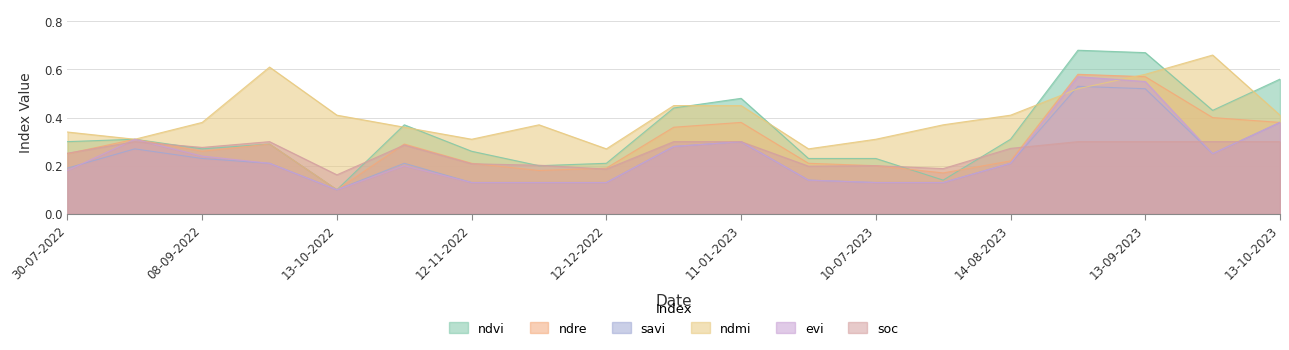

True or false: soc has a value of 0.1 at 13-10-2023.

False